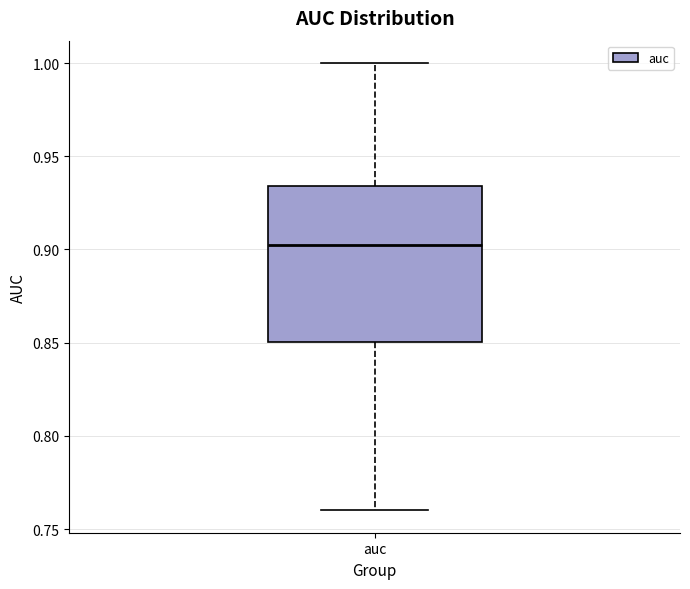

Read this box plot against the y-axis: the position of the median line, the range covered by the box, and the ends of both whiskers. The values are not printed on the chart, so give them approximately, as read against the axis.

median 0.900, box 0.850 to 0.935, whiskers 0.760 to 1.000